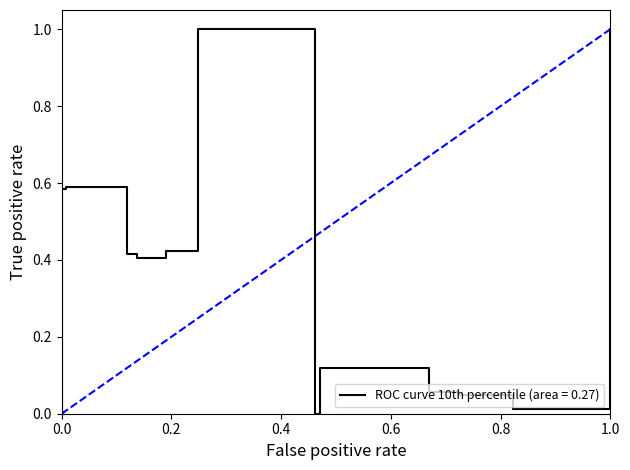

The chart shows a value of 0 at 0.2. True or false?

False